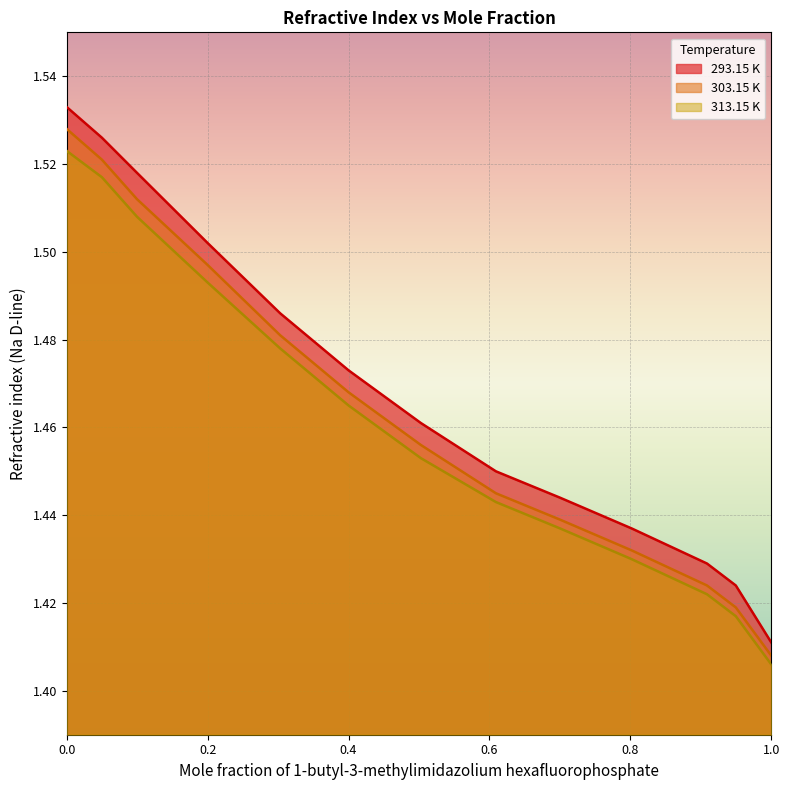

Reading left to right, list all the values displayed in this chart.

293.15 K: 0.0=1.5	0.05=1.5	0.0998=1.5	0.2001=1.5	0.303=1.5	0.4001=1.5	0.5027=1.5	0.6092=1.4	0.7001=1.4	0.8017=1.4	0.9087=1.4	0.9496=1.4	1.0=1.4
303.15 K: 0.0=1.5	0.05=1.5	0.0998=1.5	0.2001=1.5	0.303=1.5	0.4001=1.5	0.5027=1.5	0.6092=1.4	0.7001=1.4	0.8017=1.4	0.9087=1.4	0.9496=1.4	1.0=1.4
313.15 K: 0.0=1.5	0.05=1.5	0.0998=1.5	0.2001=1.5	0.303=1.5	0.4001=1.5	0.5027=1.5	0.6092=1.4	0.7001=1.4	0.8017=1.4	0.9087=1.4	0.9496=1.4	1.0=1.4